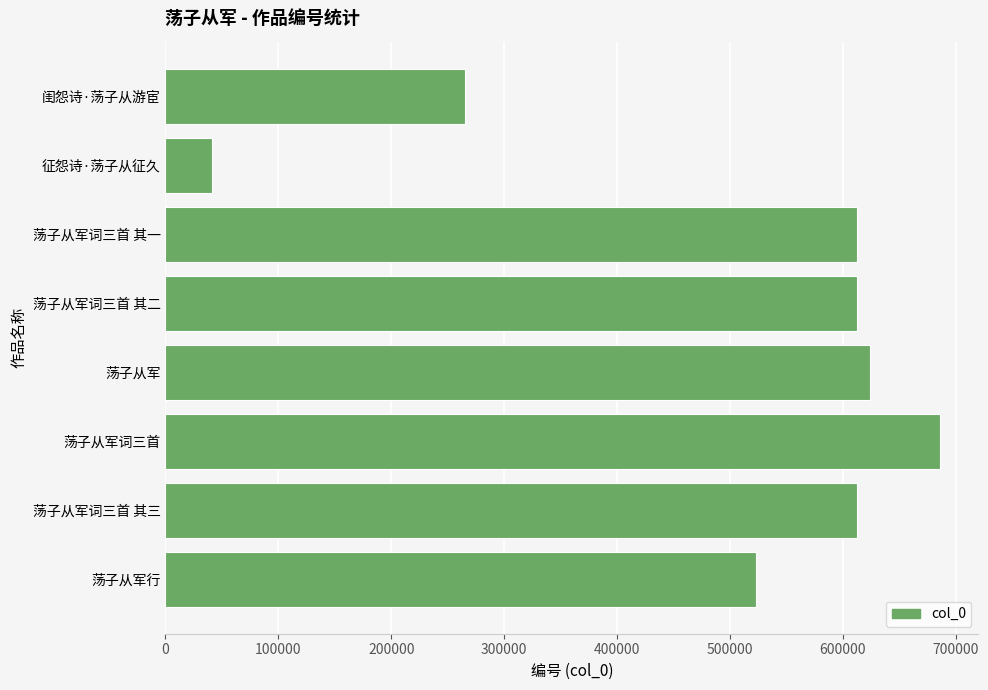

At which label is the value closest to 363304?

闺怨诗·荡子从游宦